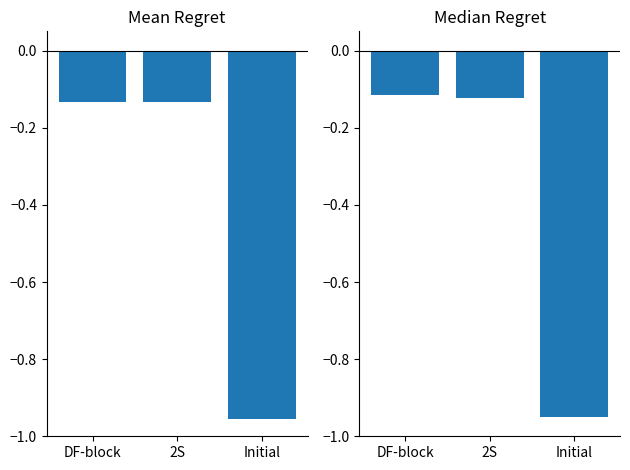

Reading right to left, list all the values displayed in this chart.

Mean Regret: Initial=-1.0	2S=-0.1	DF-block=-0.1
Median Regret: Initial=-0.9	2S=-0.1	DF-block=-0.1